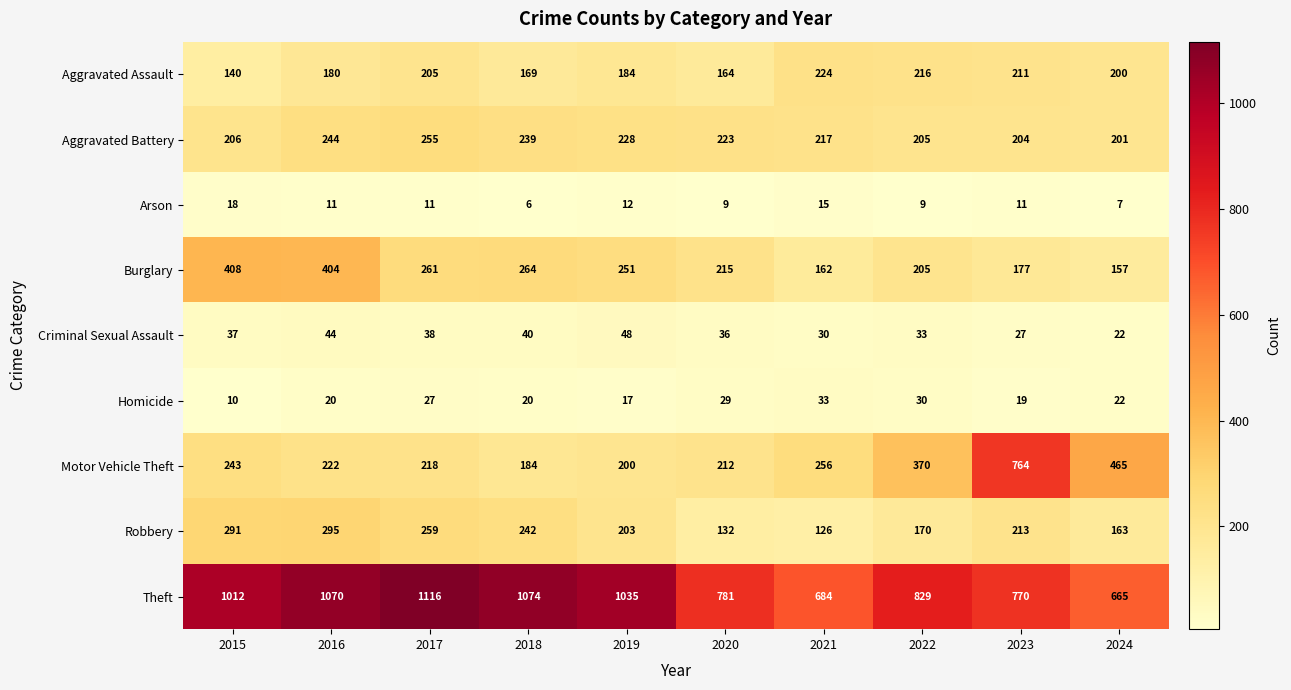

What is the difference between the maximum and second lowest values in the Robbery series?

163